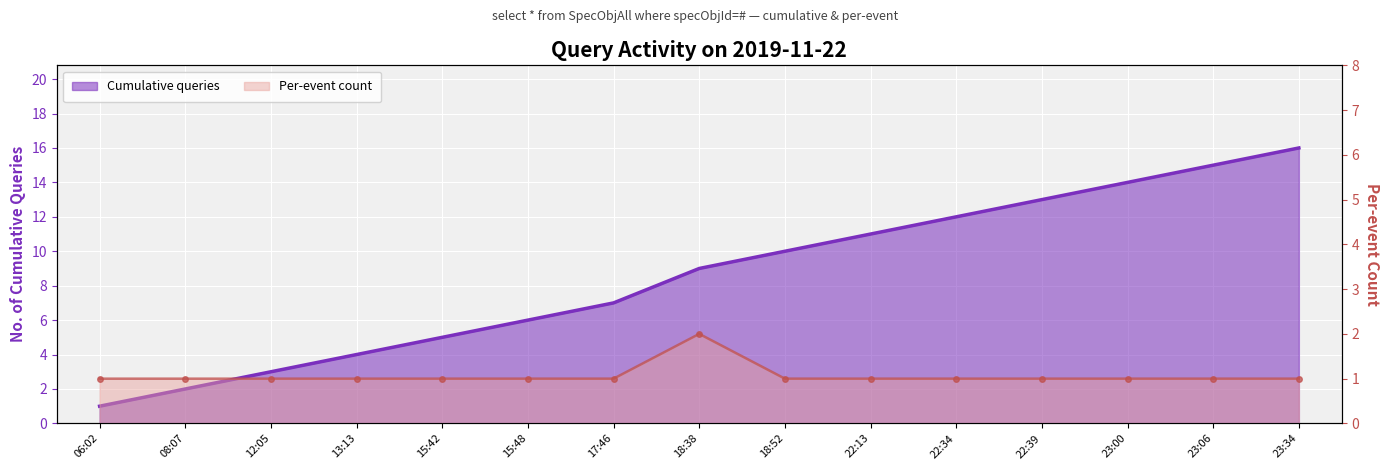

What position from the left is 08:07?

2